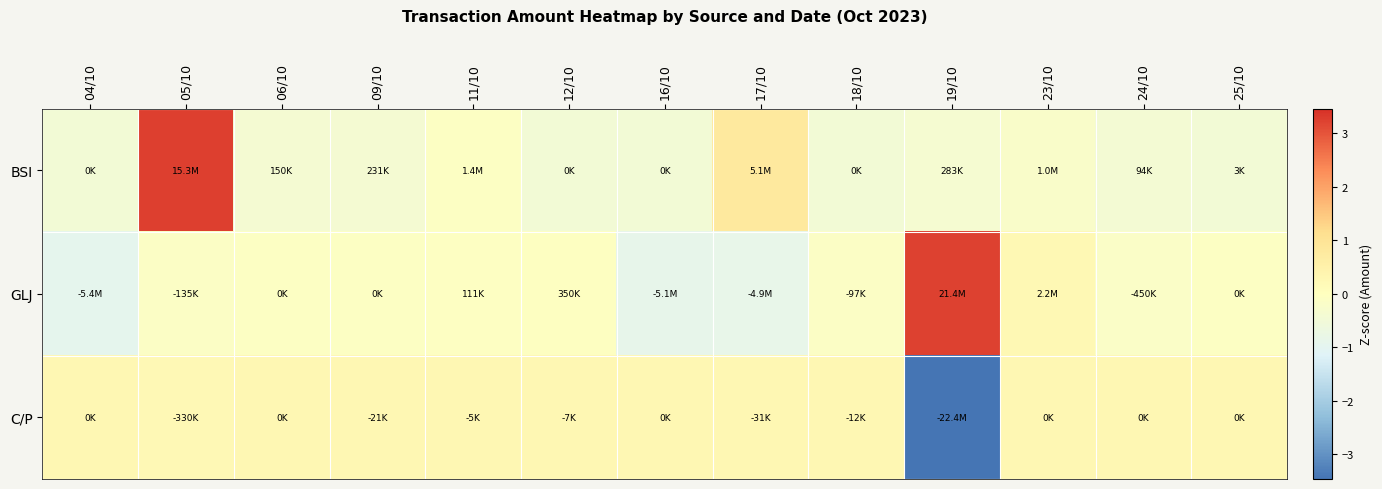

Which series changed the most between 17/10 and 18/10?

BSI